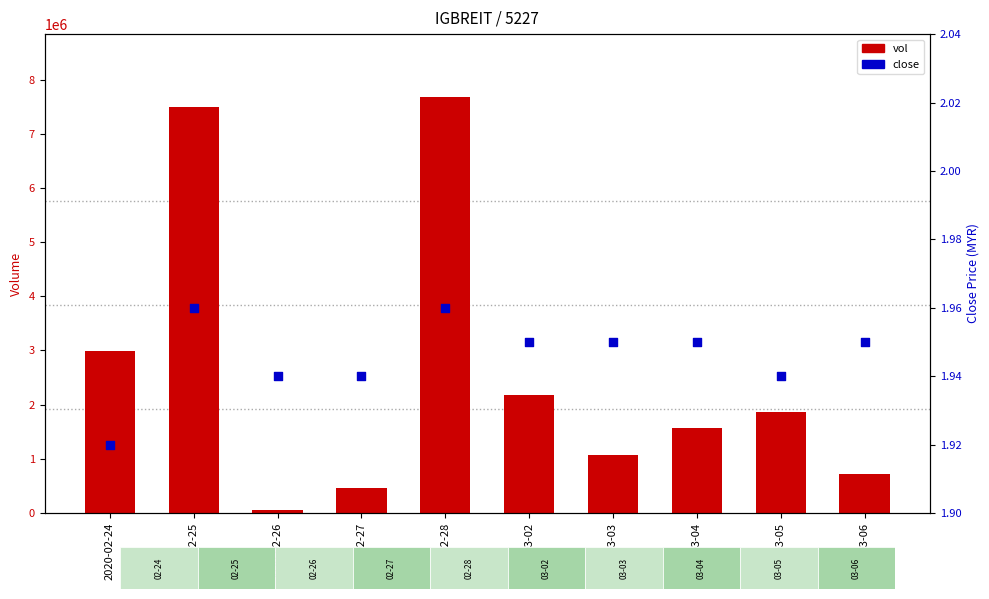

Which series has the largest total across all categories?

vol